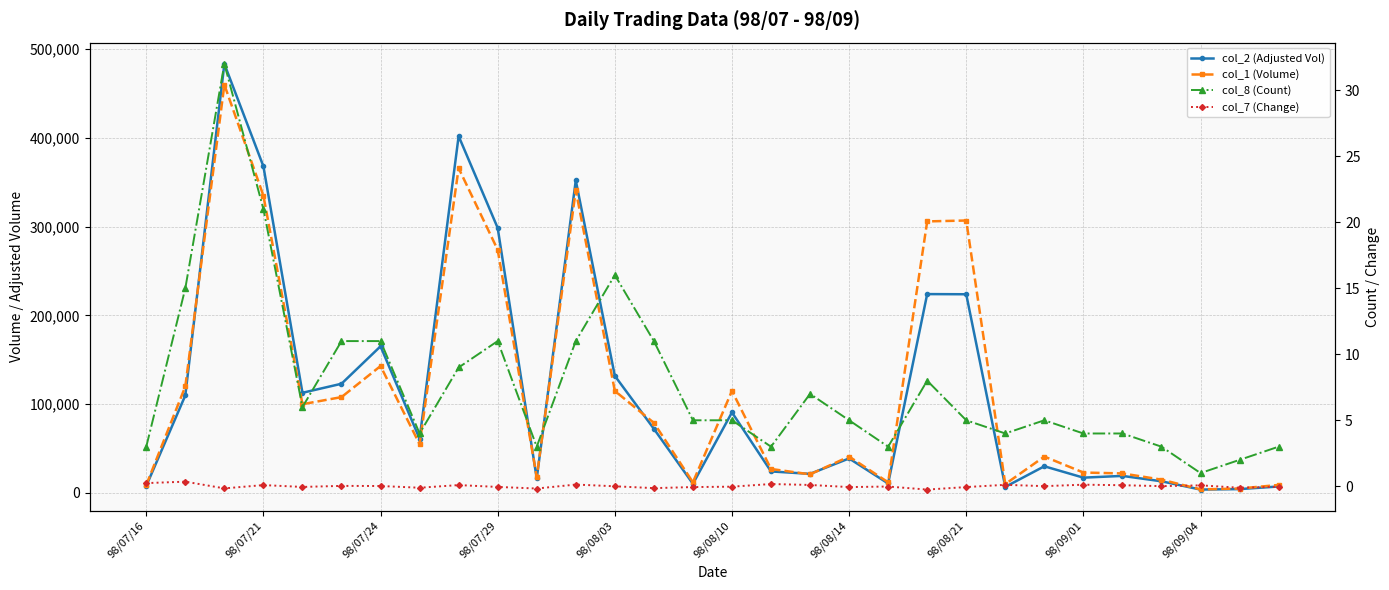

What is the minimum value for col_1 (Volume)?

4000.0